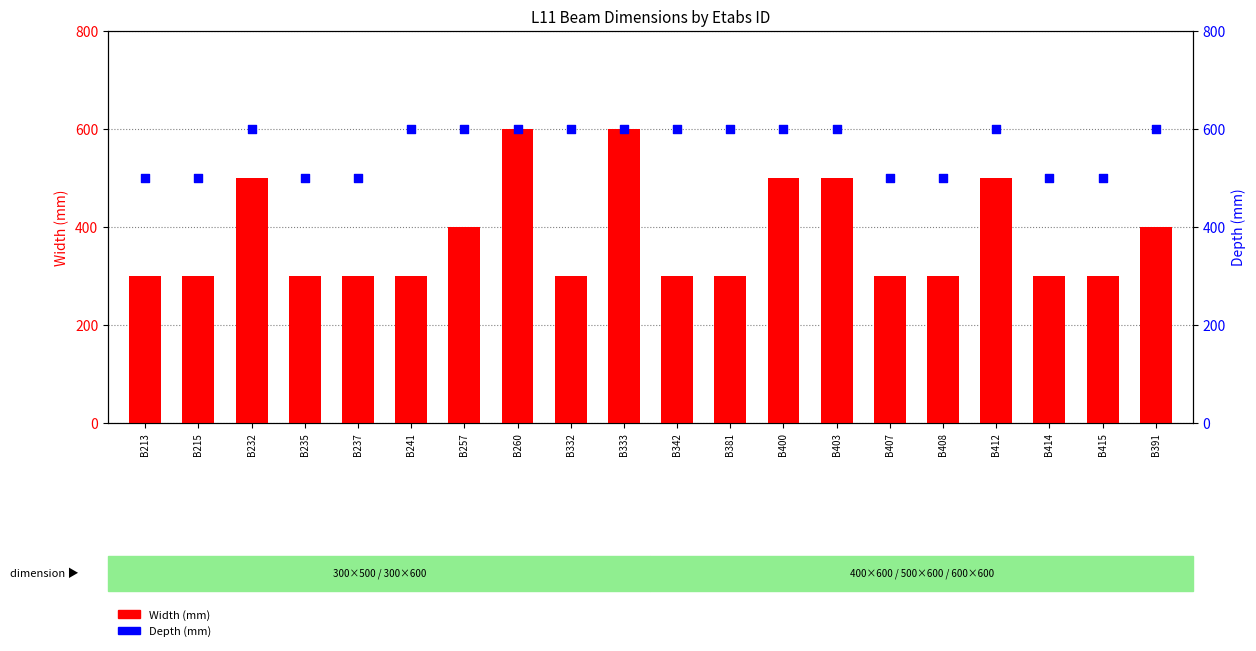

What is the total value across all series at B213?

800